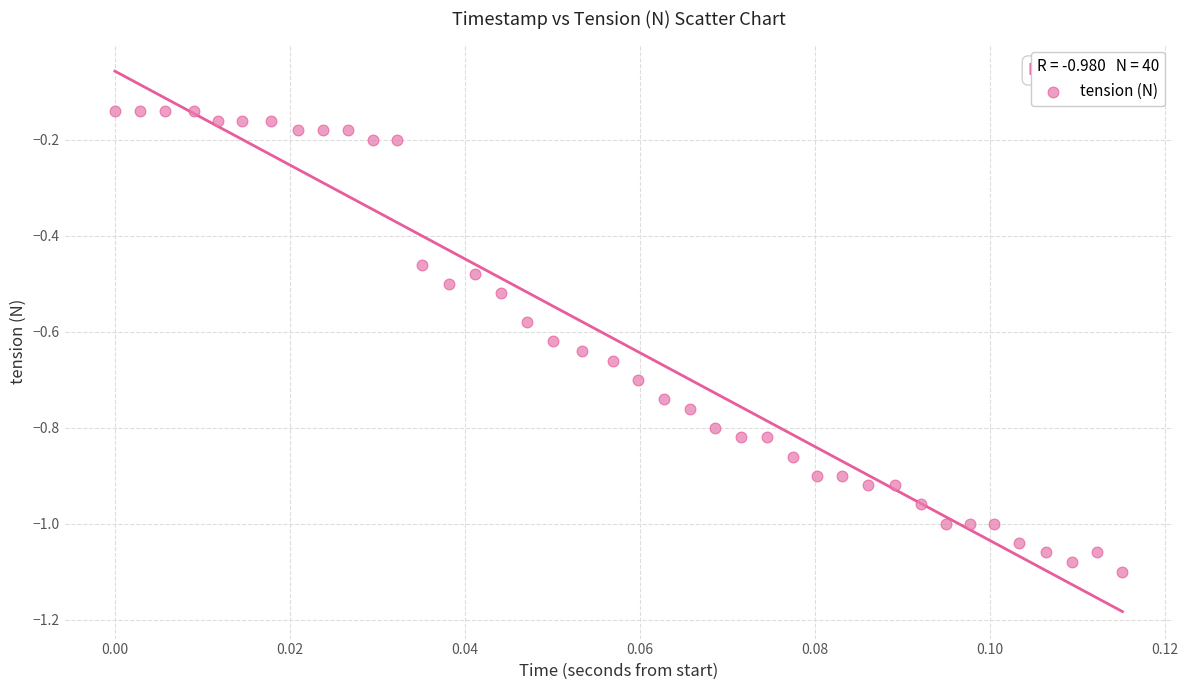

What is the range of Y values (max minus min)?

1.0